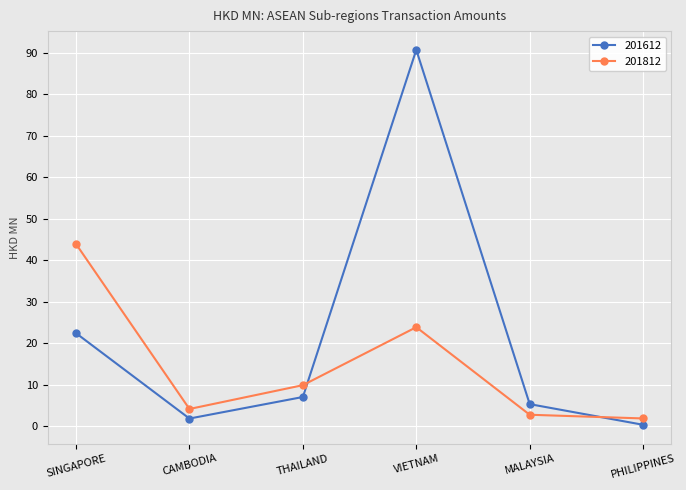

At which label is 201812 closest to 22?

VIETNAM